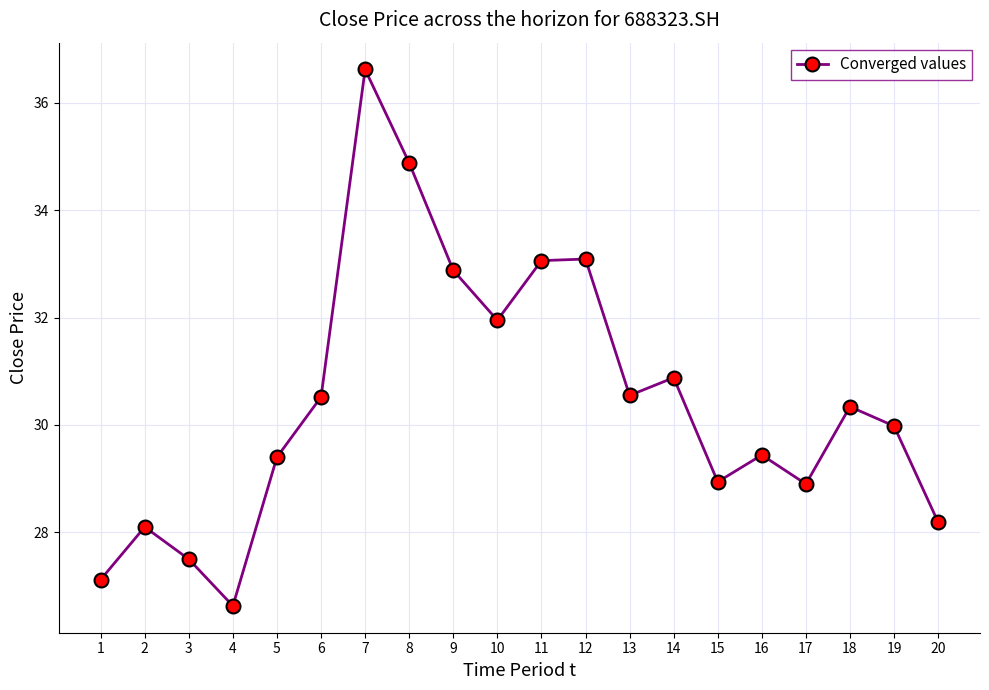

True or false: there are more than 0 points higher than both neighbors.

True